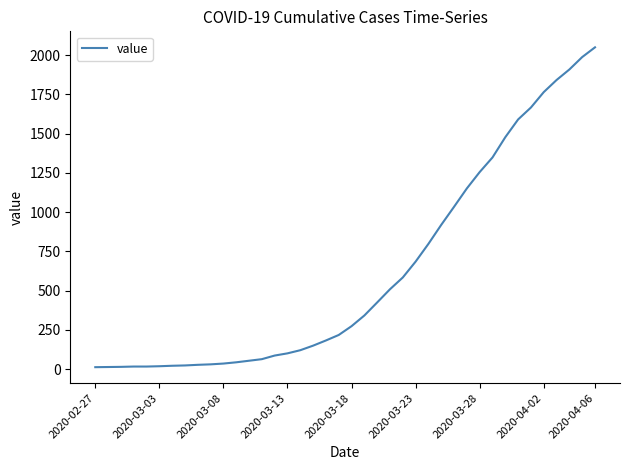

What is the difference between the maximum and minimum values?

2036